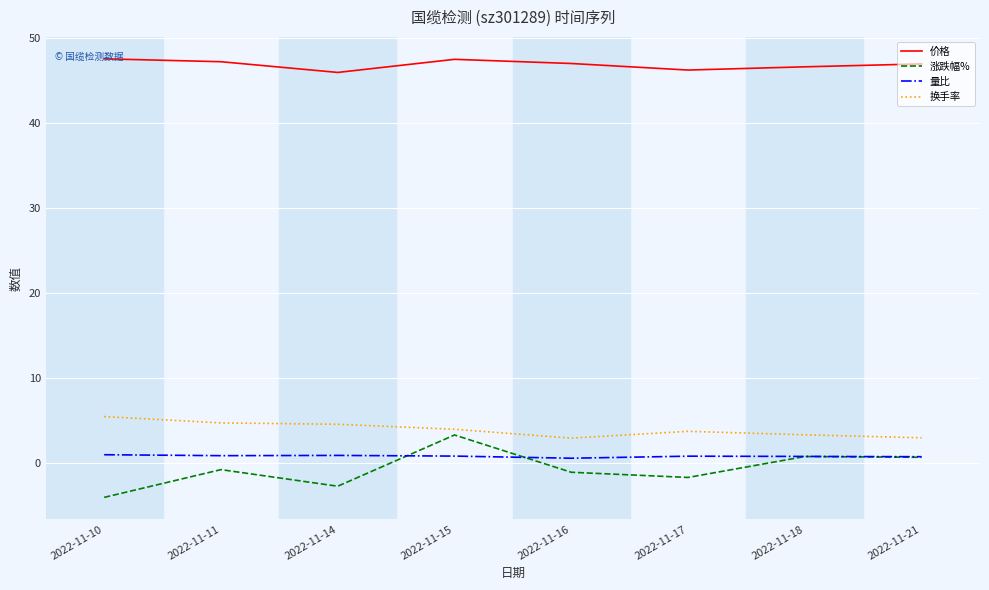

Is the value of 量比 at 2022-11-18 greater than the value of 涨跌幅% at 2022-11-10?

Yes